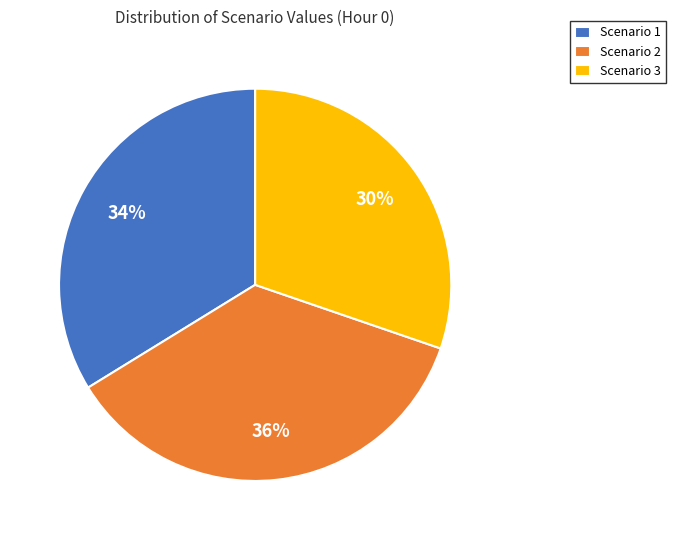

Rank the categories by value from highest to lowest.

Scenario 2, Scenario 1, Scenario 3